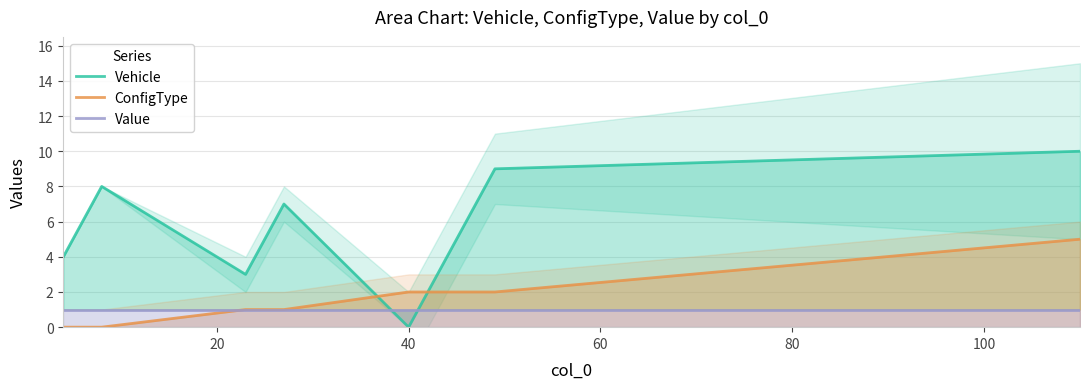

What is the total value across all series at 20?

9